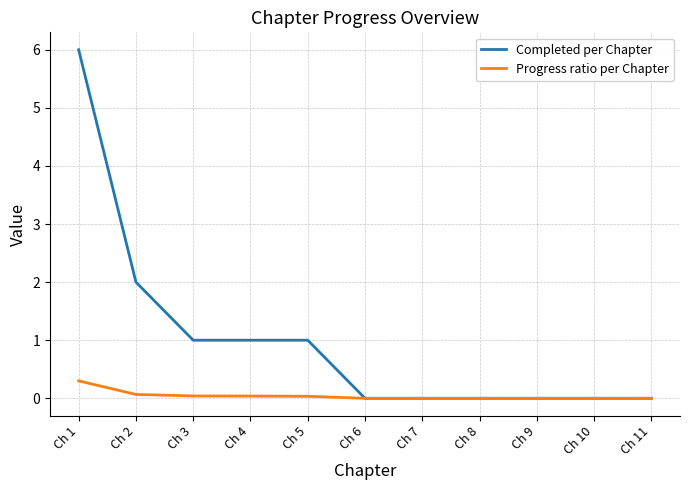

At which category is the sum across all series the highest?

Ch 1